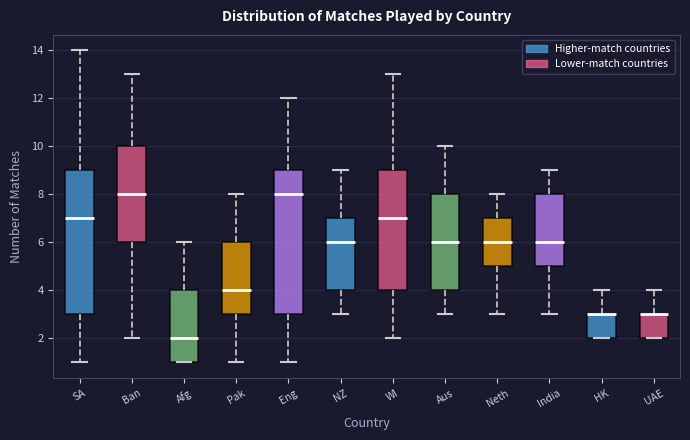

Reading left to right, read every box against the y-axis: the position of its median line, the range the box covers, and the ends of its whiskers. The values are not printed on the chart, so give them approximately, as read against the axis.

SA: median 7, box 3 to 9, whiskers 1 to 14
Ban: median 8, box 6 to 10, whiskers 2 to 13
Afg: median 2, box 1 to 4, whiskers 1 to 6
Pak: median 4, box 3 to 6, whiskers 1 to 8
Eng: median 8, box 3 to 9, whiskers 1 to 12
NZ: median 6, box 4 to 7, whiskers 3 to 9
WI: median 7, box 4 to 9, whiskers 2 to 13
Aus: median 6, box 4 to 8, whiskers 3 to 10
Neth: median 6, box 5 to 7, whiskers 3 to 8
India: median 6, box 5 to 8, whiskers 3 to 9
HK: median 3 (drawn on the box's upper edge), box 2 to 3, whiskers 2 to 4
UAE: median 3 (drawn on the box's upper edge), box 2 to 3, whiskers 2 to 4